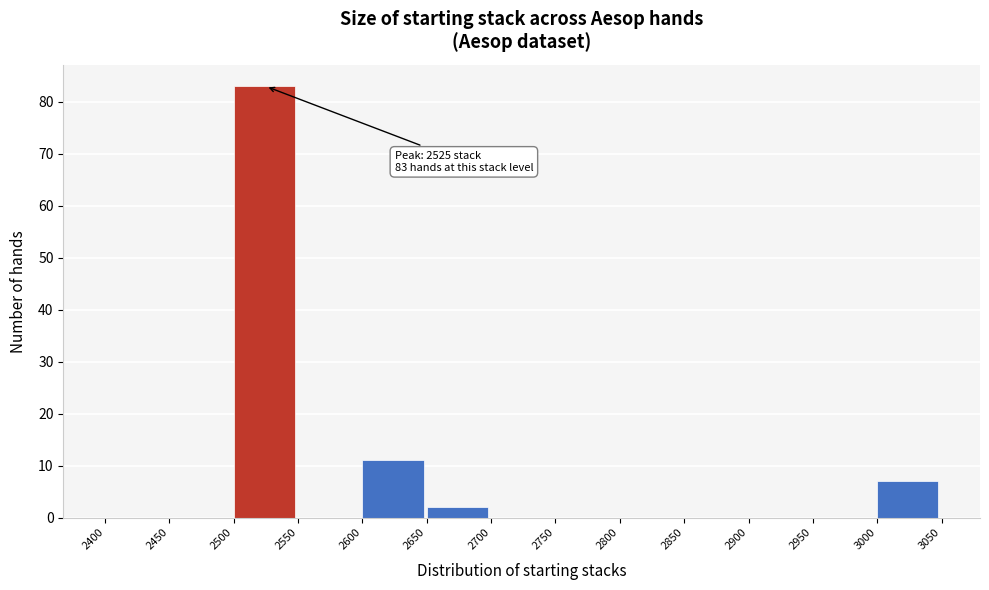

Which range on the x-axis has the tallest bar?

2500 to 2550